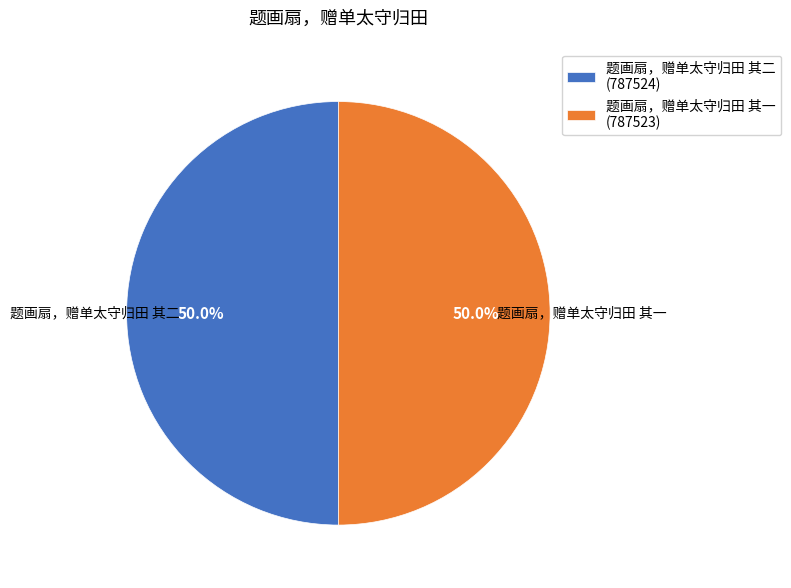

What is the ratio of the value at 题画扇，赠单太守归田 其二 (787524) to the value at 题画扇，赠单太守归田 其一 (787523)?

1.0